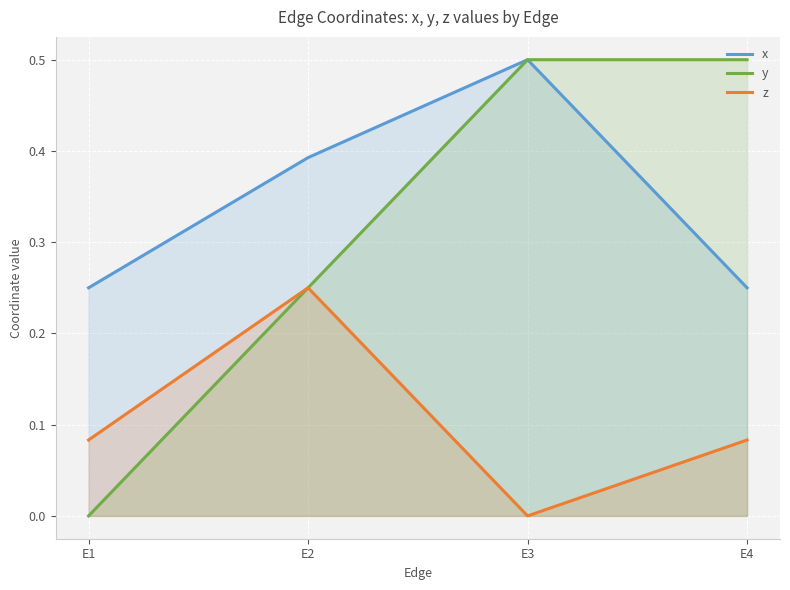

What is the sum of the z values at E3 and E4?

0.1